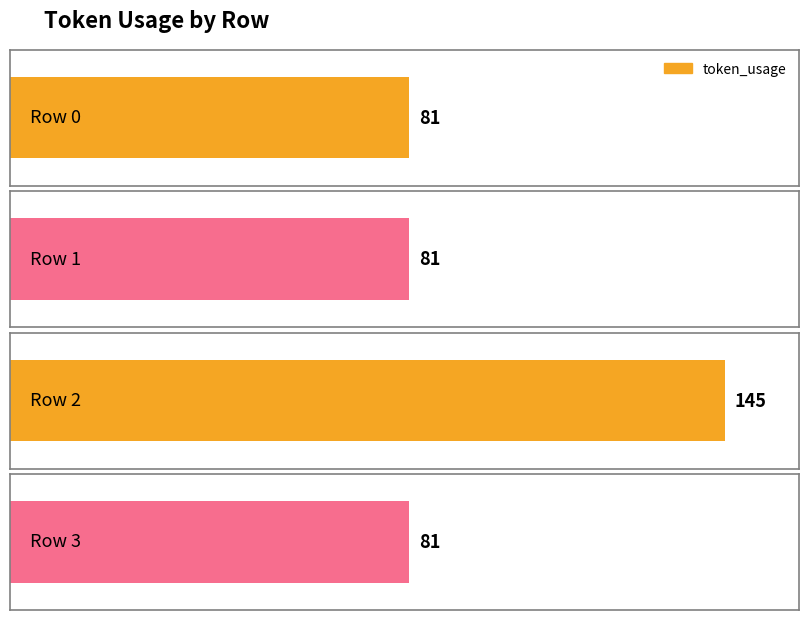

The value at 2 is 145. True or false?

True